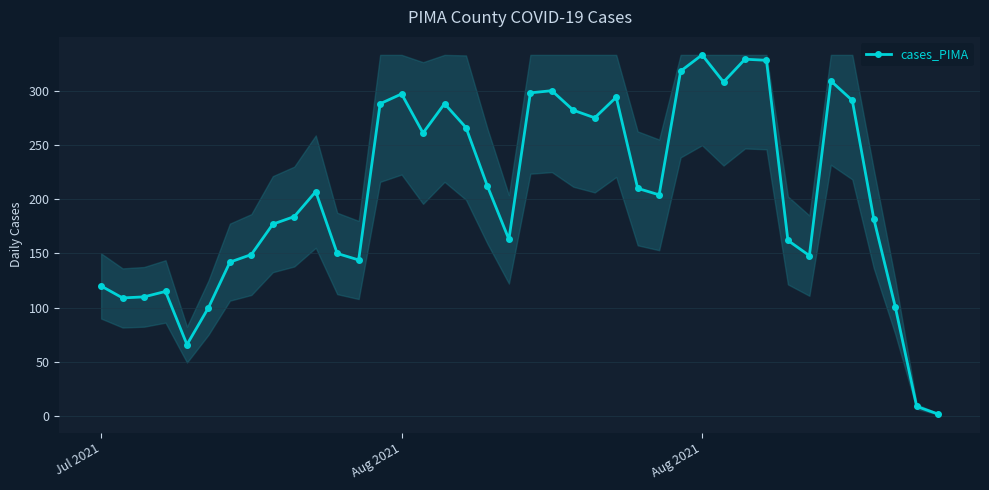

How many categories are shown in the chart?

40